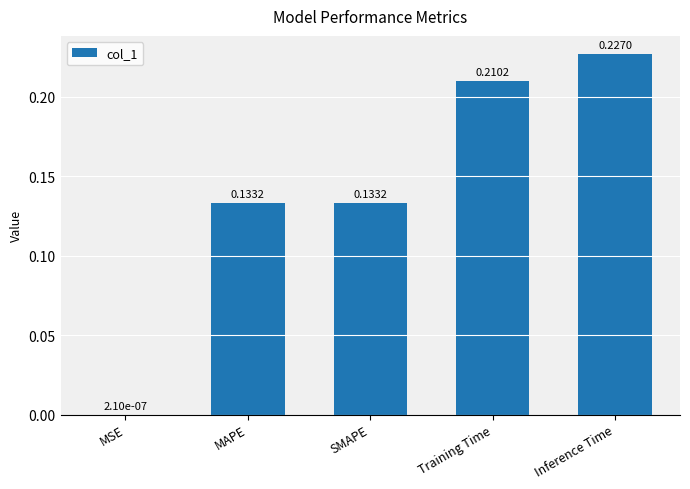

Are the bars horizontal?

No